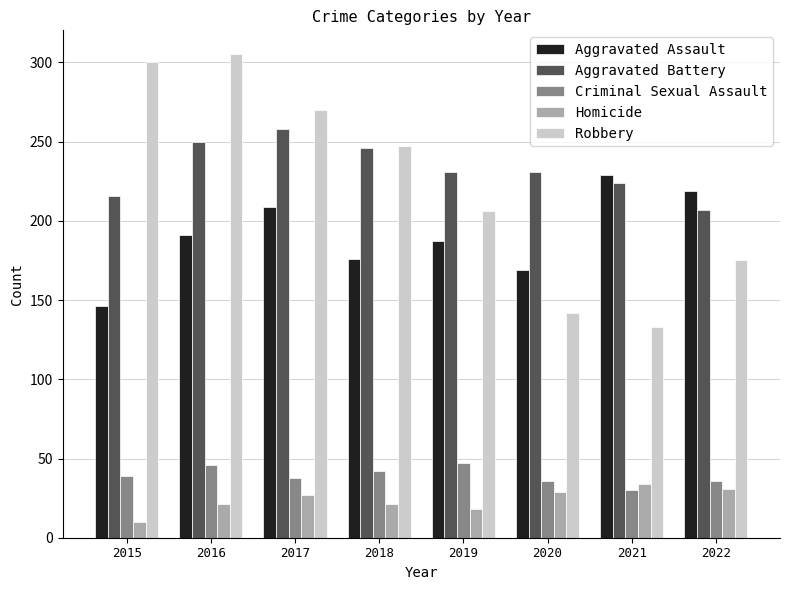

What is the total value across all series at 2016?

813